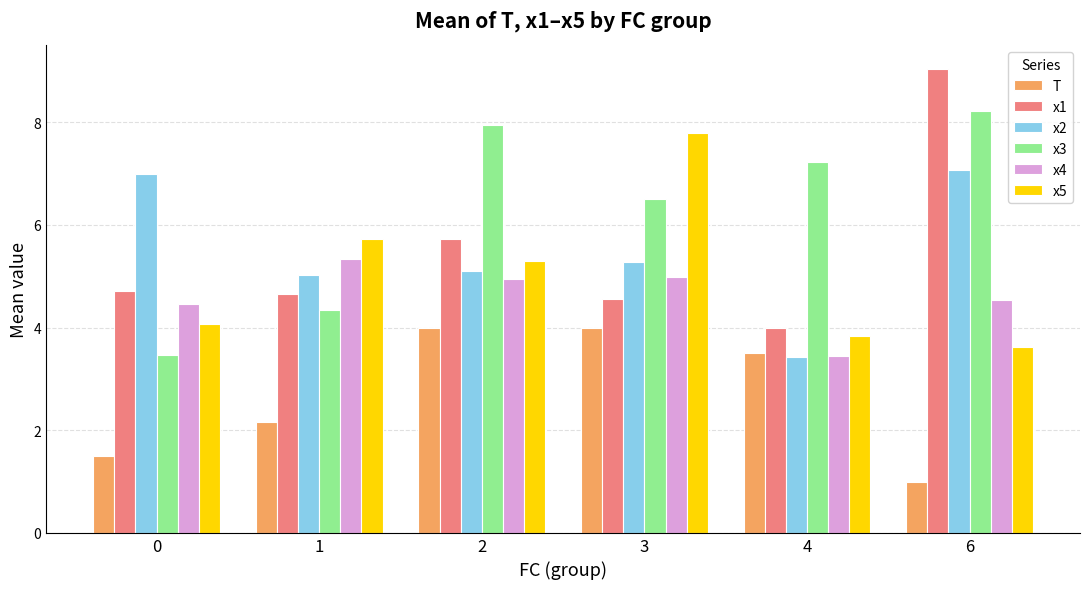

What are all the series names shown in the legend?

T, x1, x2, x3, x4, x5